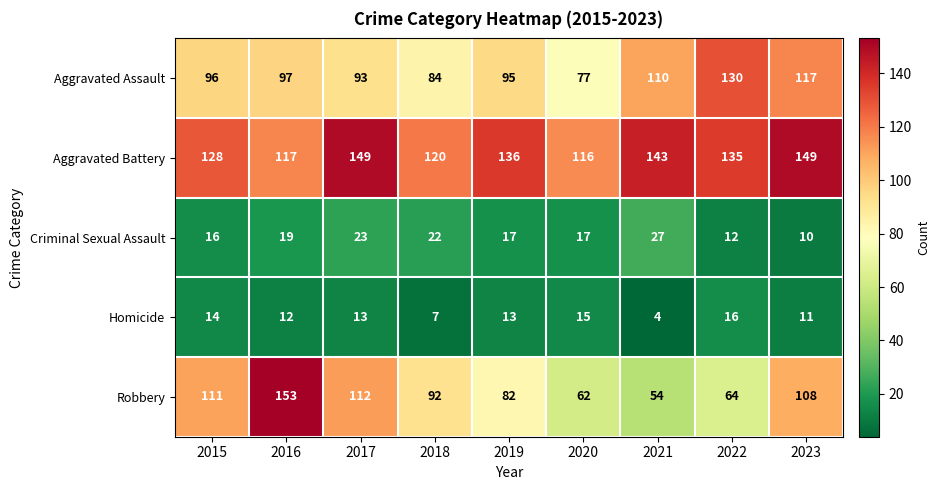

What is the spread (max minus min) of values at 2020?

101